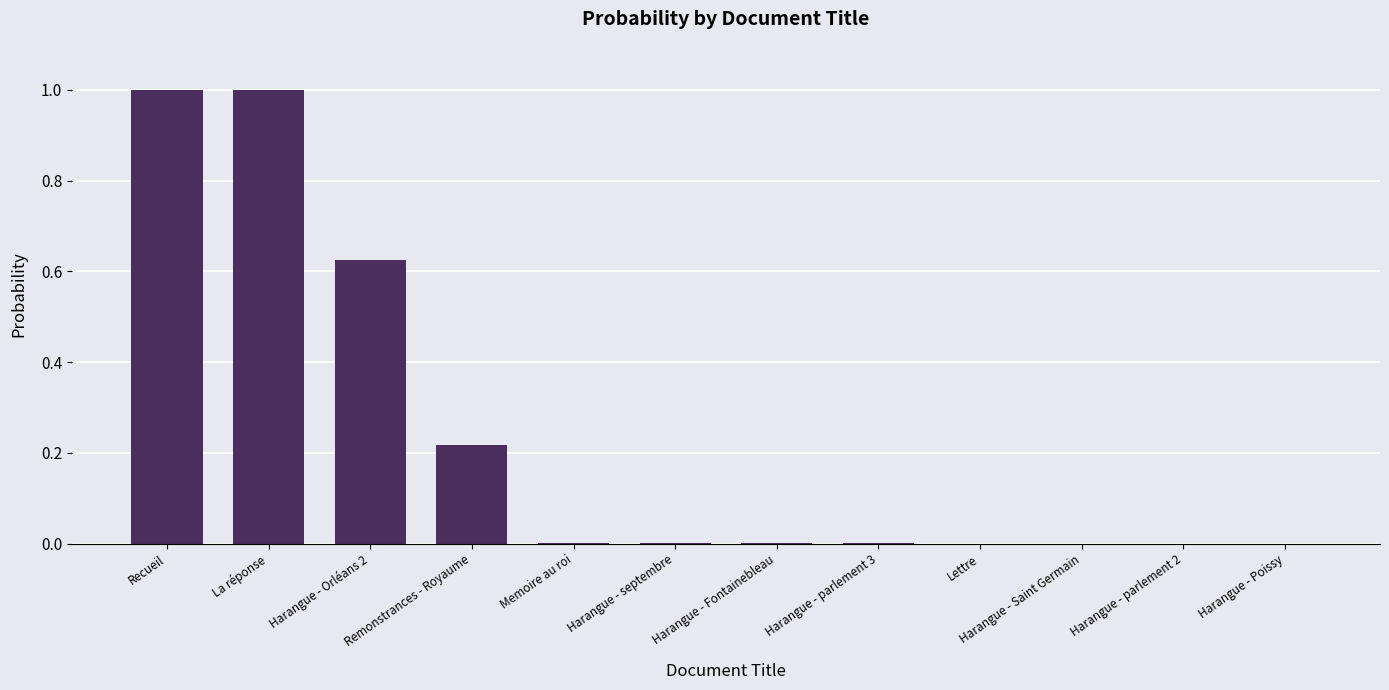

What is the sum of the values at Harangue - Poissy and Recueil?

1.0